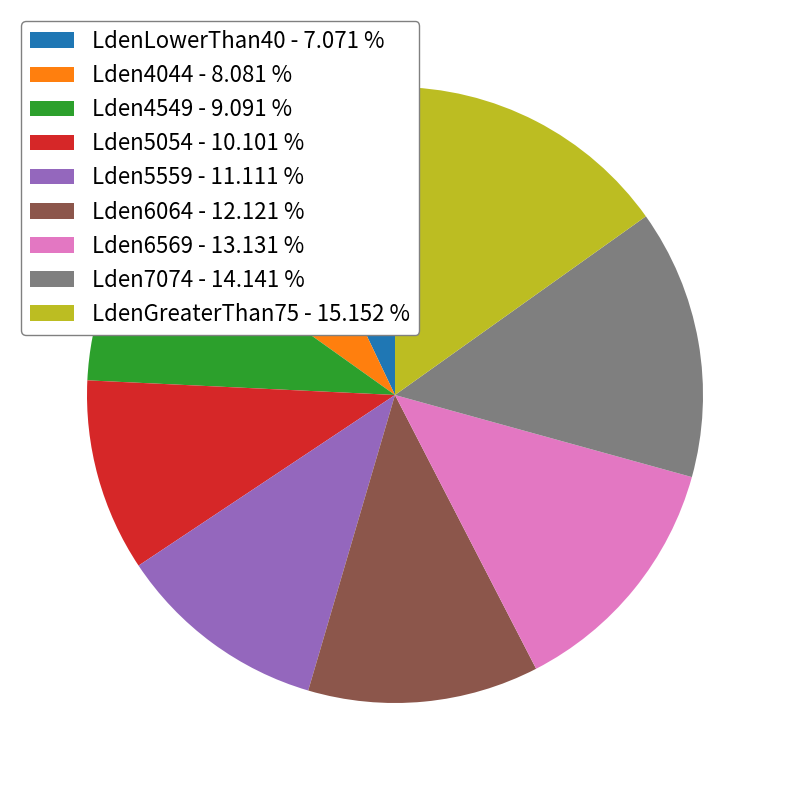

Which slice is the smallest?

LdenLowerThan40